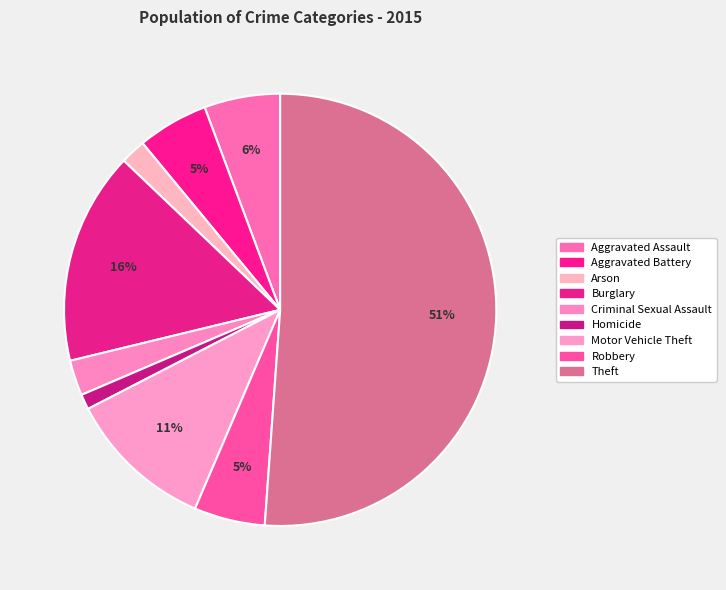

To the nearest percent, what is the combined percentage of Aggravated Assault and Robbery?

11%